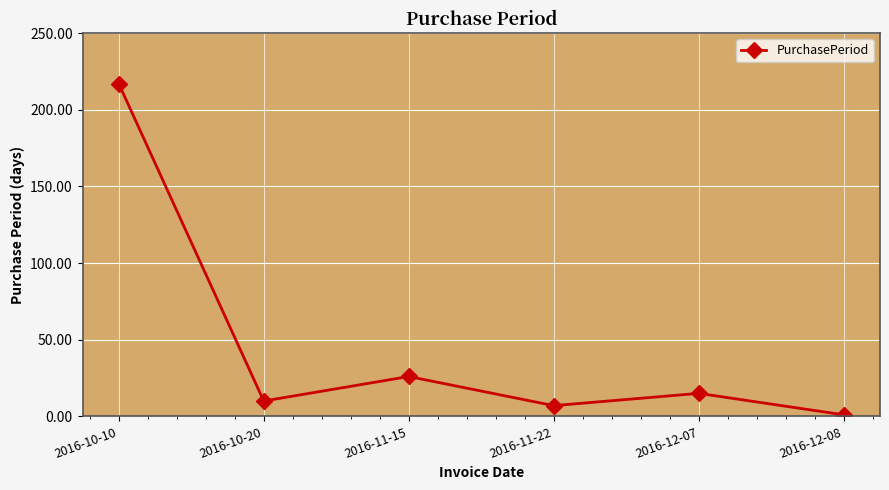

Is it true that the value at 2016-10-10 is 217?

True